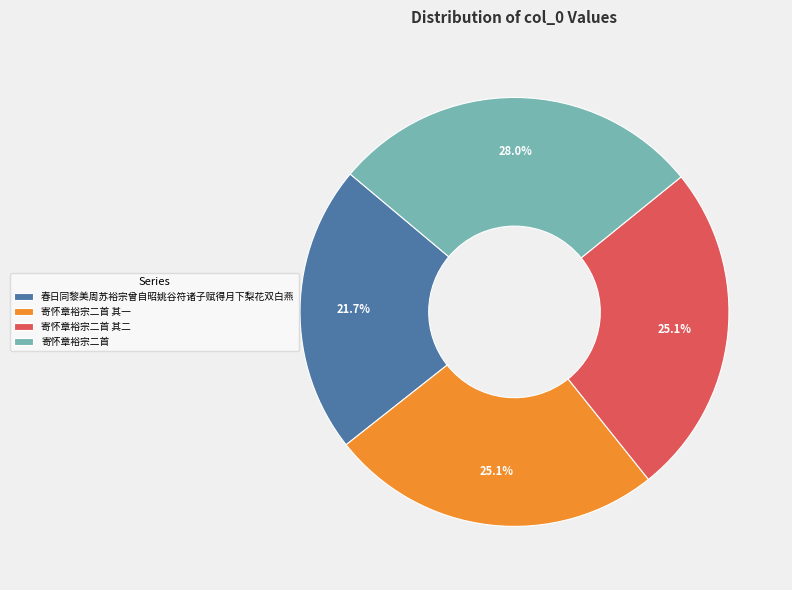

To the nearest percent, what is the average slice percentage?

25%